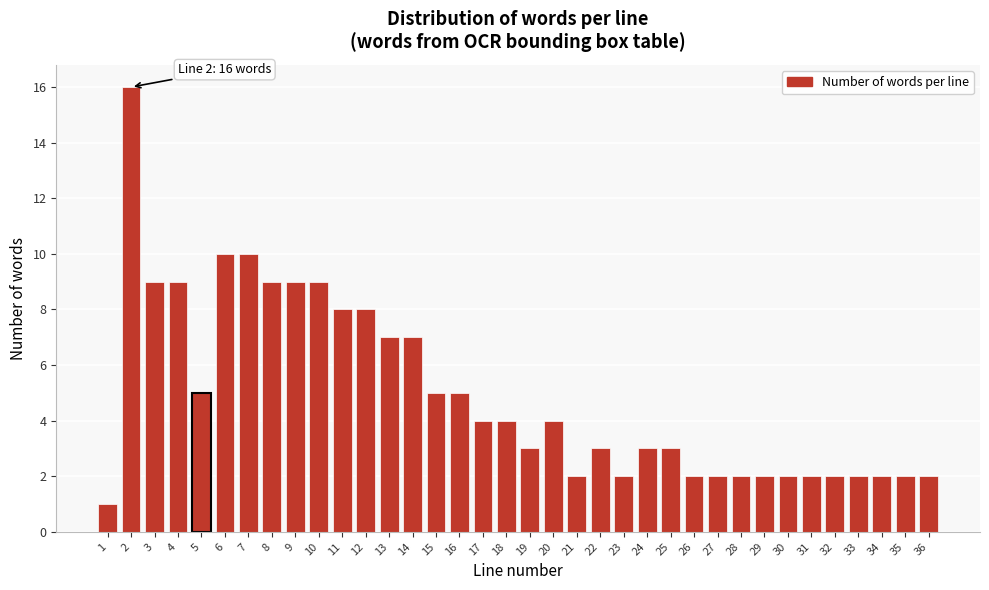

What is the ratio of the value at 9 to the value at 27?

4.5